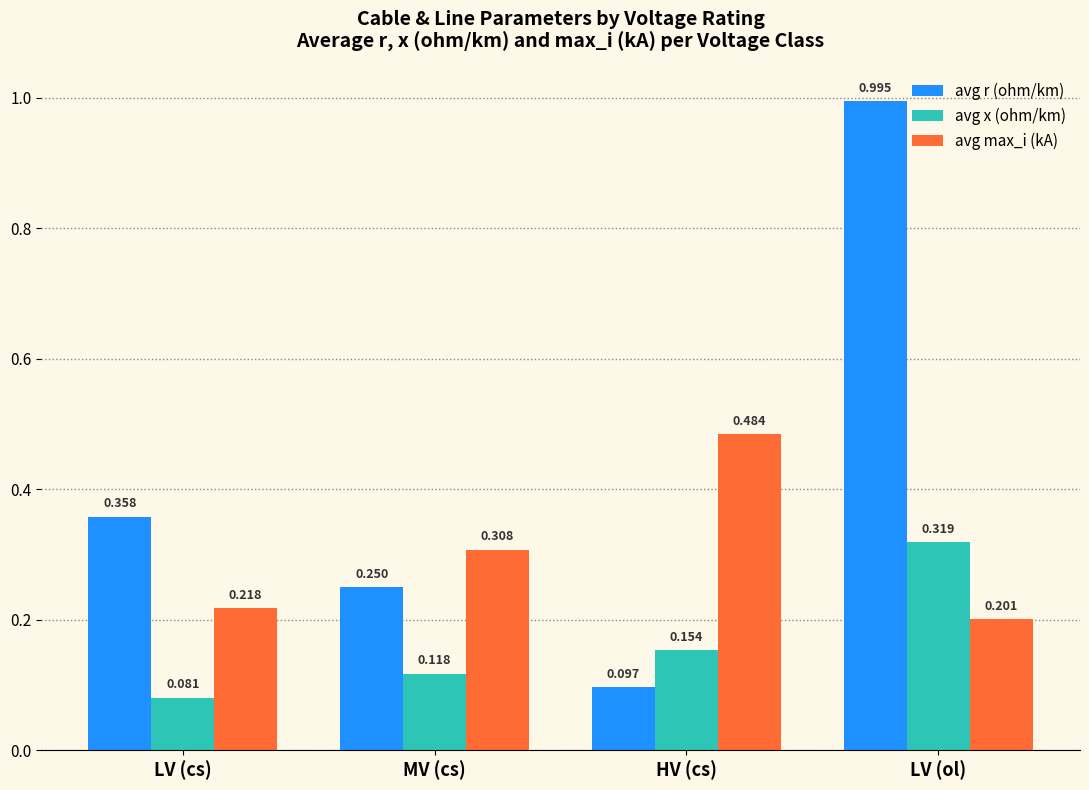

Does the chart contain any negative values?

No